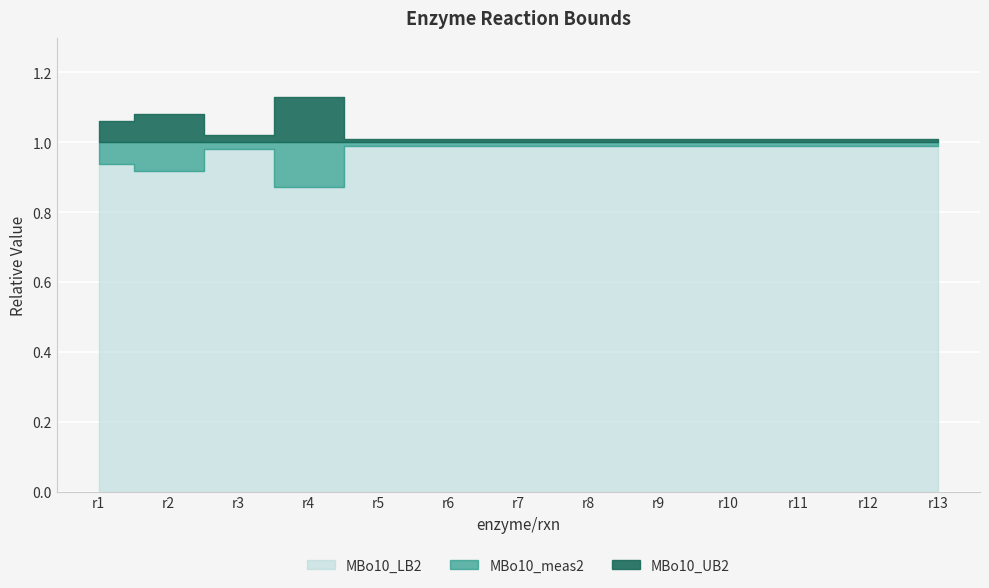

True or false: MBo10_LB2 and MBo10_meas2 intersect in this chart.

False